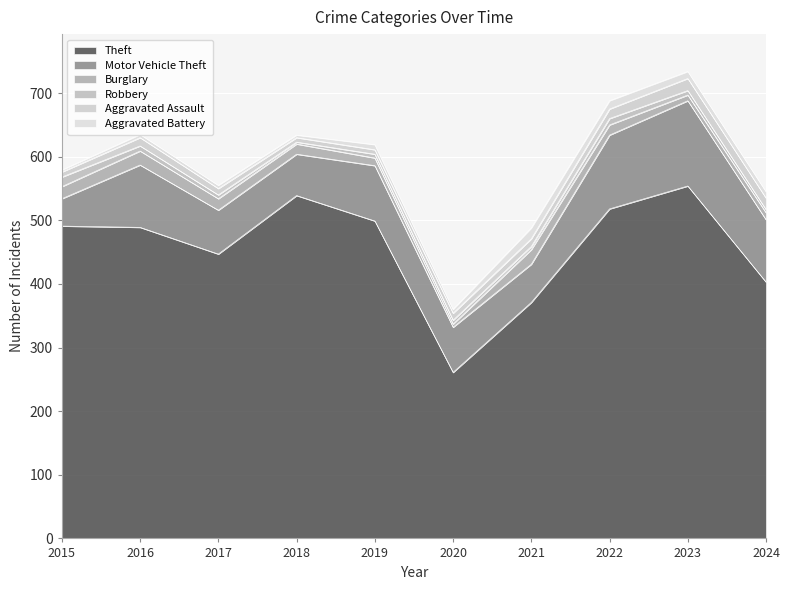

List the series in order of their peak value, lowest first.

Robbery, Aggravated Battery, Aggravated Assault, Burglary, Motor Vehicle Theft, Theft